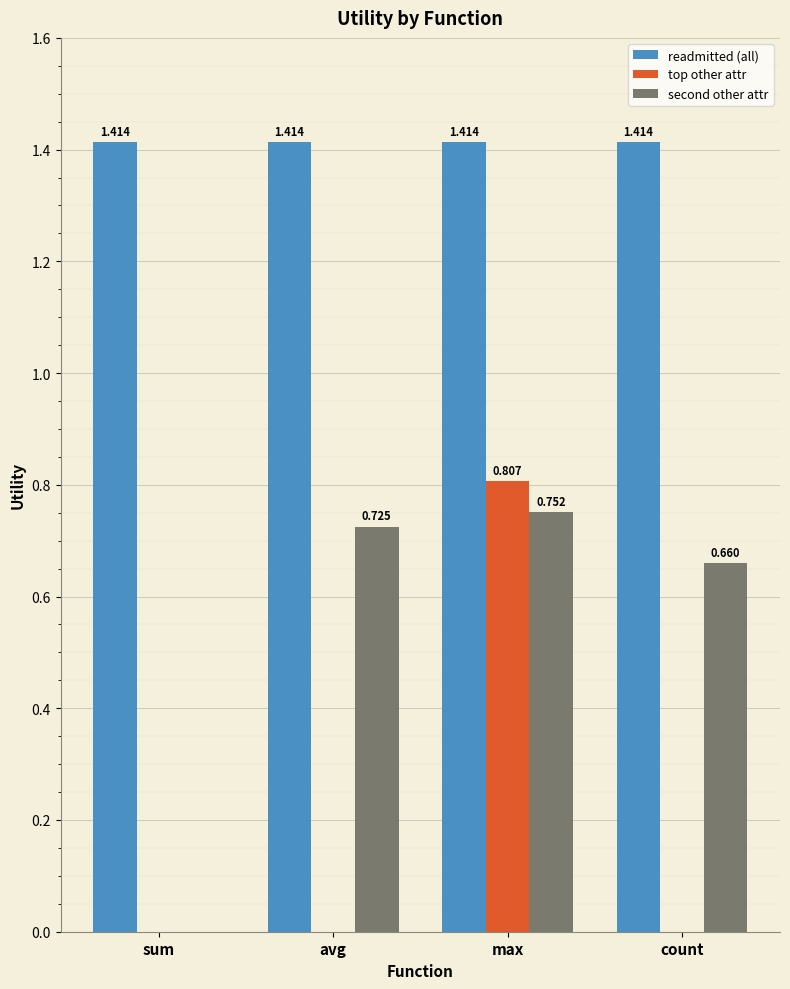

Which series changed the most between avg and count?

second other attr